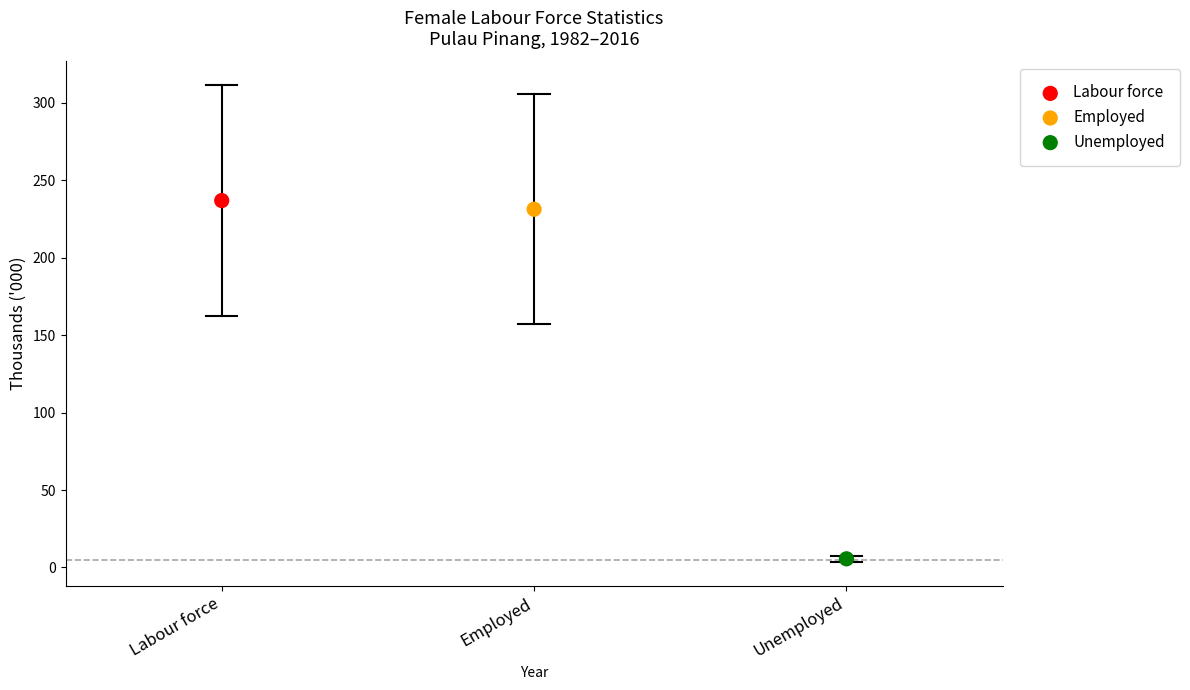

What are all the series names shown in the legend?

Labour force, Employed, Unemployed